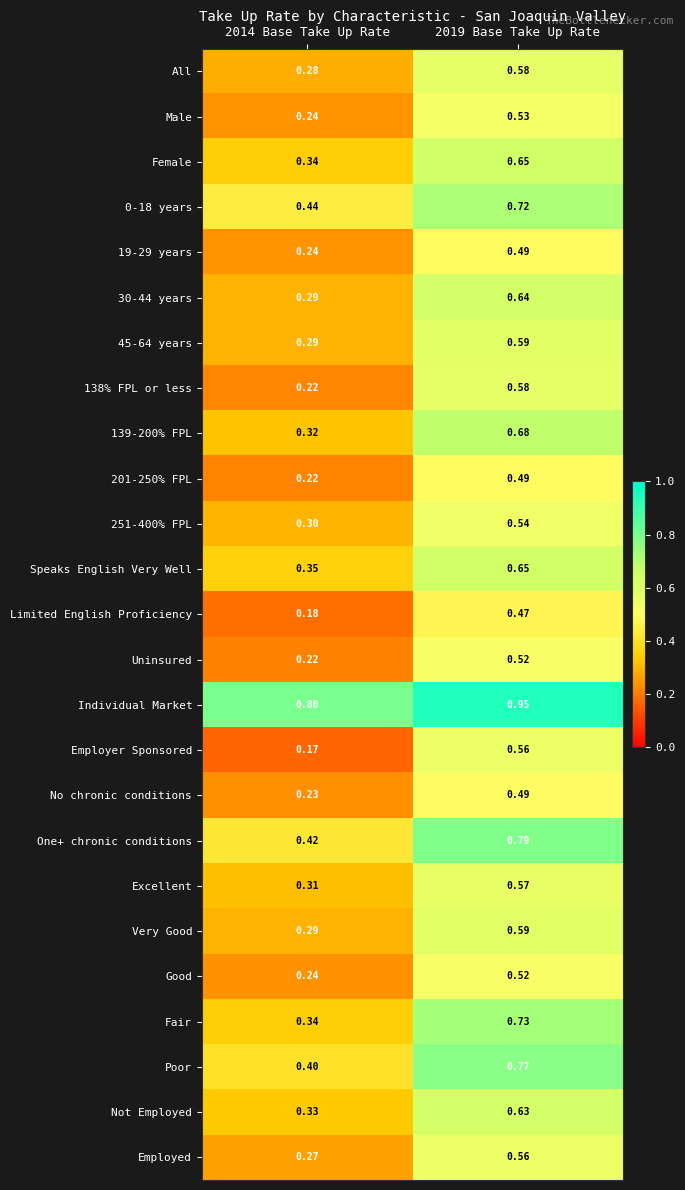

Which series has the largest total across all categories?

Individual Market